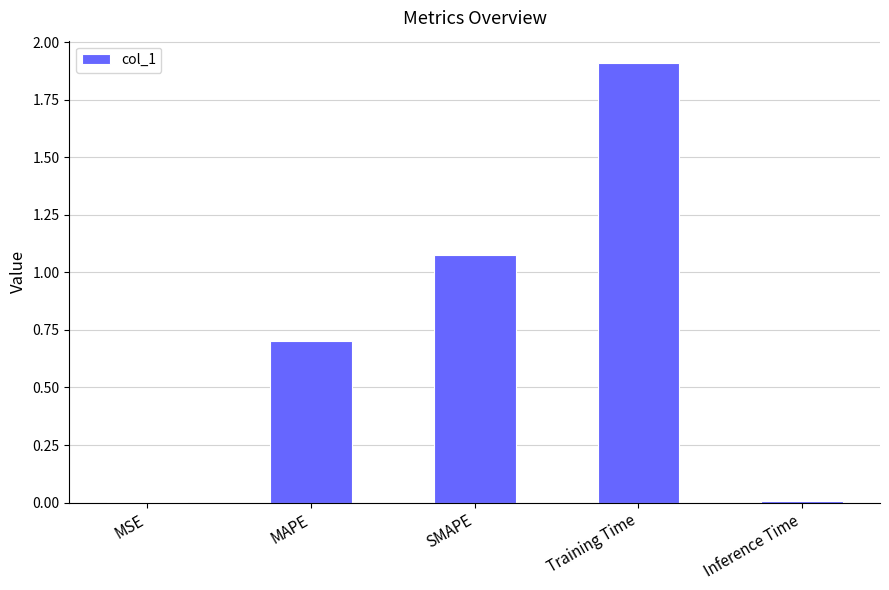

Which category has the highest value across all series?

Training Time